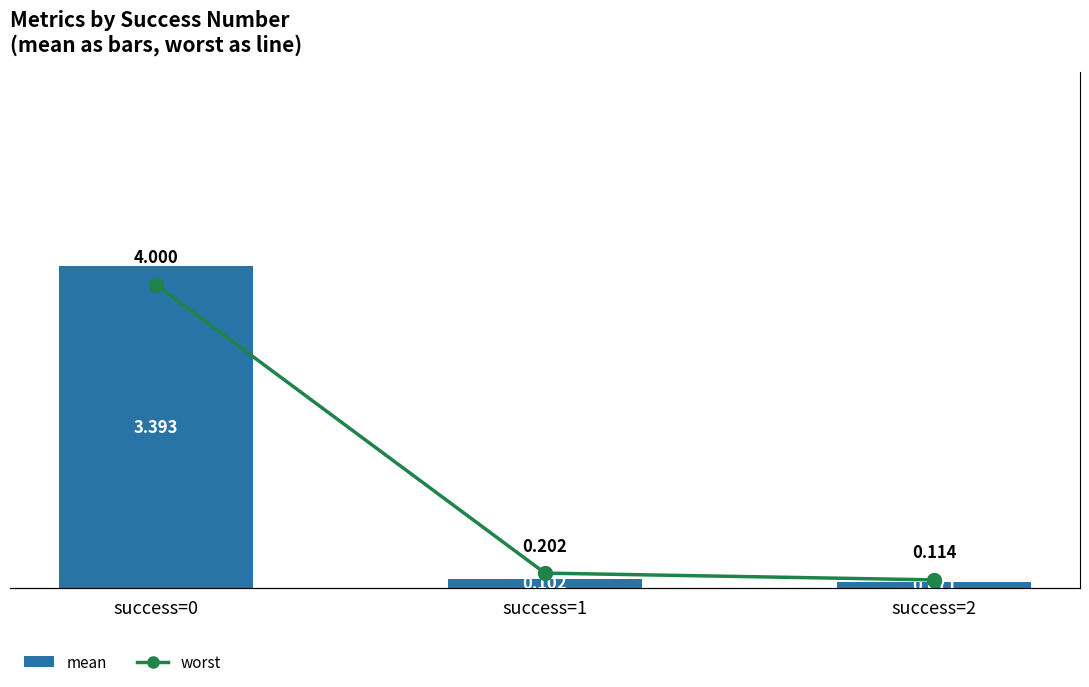

The worst series shows 0.2 at success=1. True or false?

True